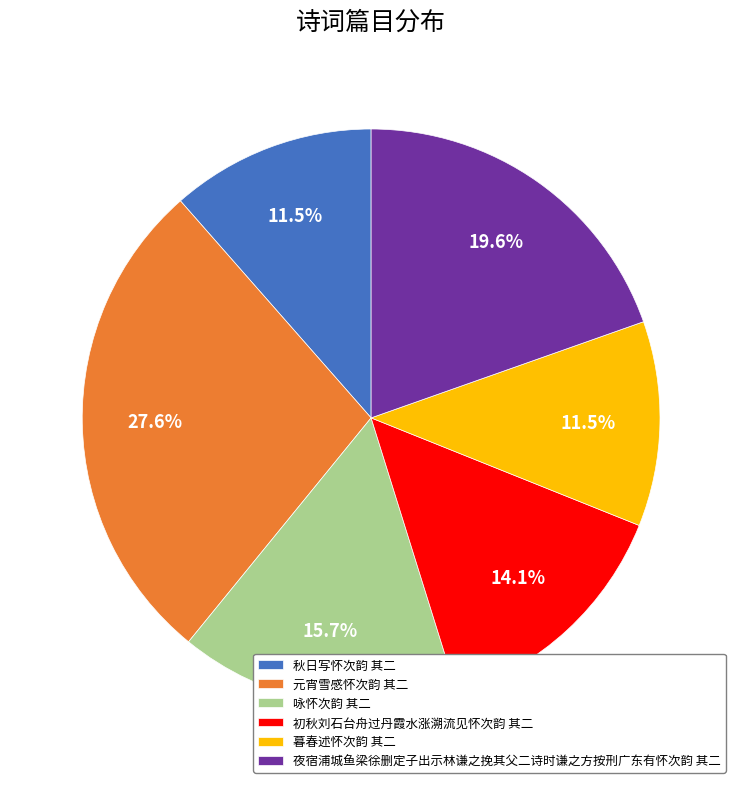

To the nearest percent, what is the combined percentage of 暮春述怀次韵 其二 and 初秋刘石台舟过丹霞水涨溯流见怀次韵 其二?

26%